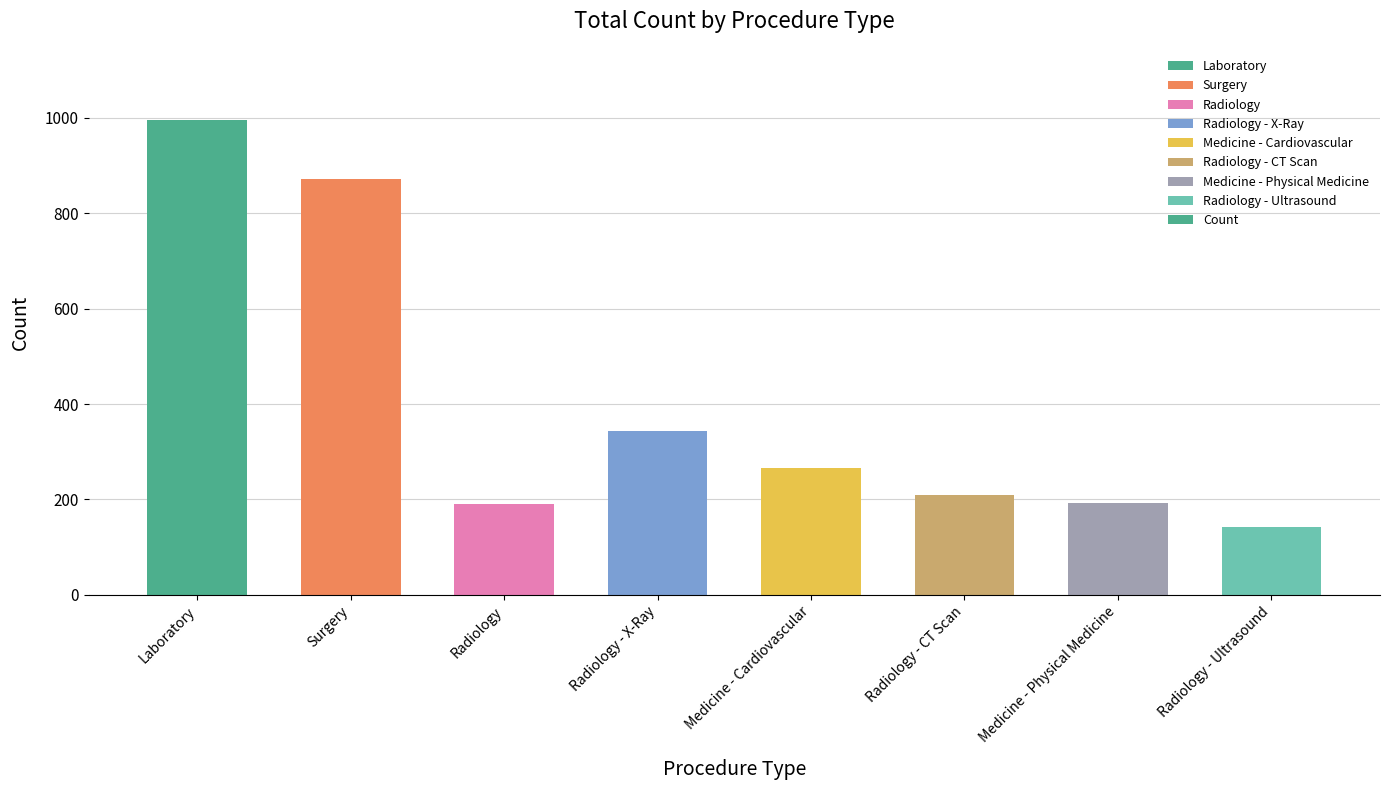

Between Radiology - Ultrasound and Medicine - Cardiovascular, which is larger?

Medicine - Cardiovascular